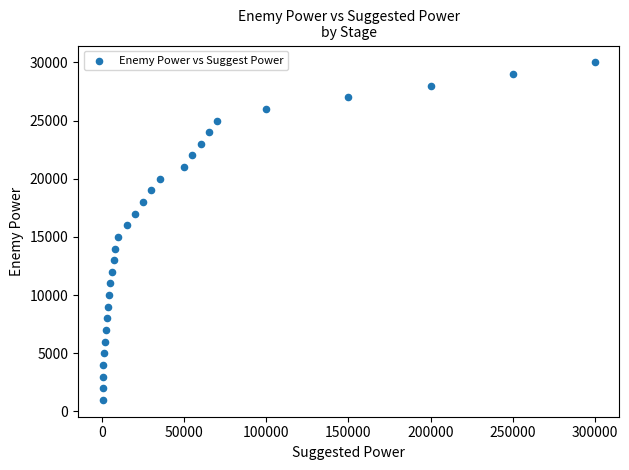

What is the range of Y values (max minus min)?

29000